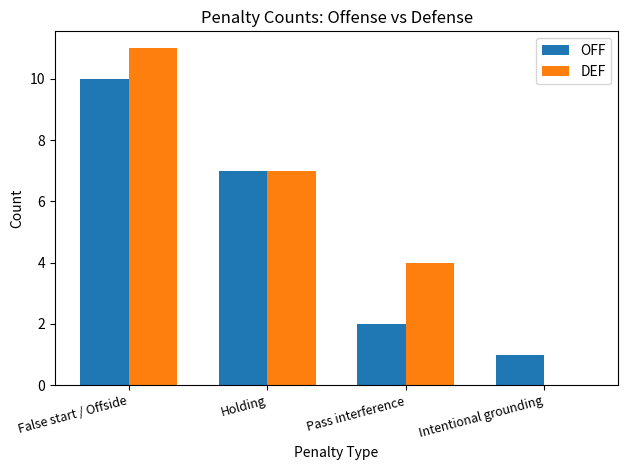

How many values in DEF are above zero?

3